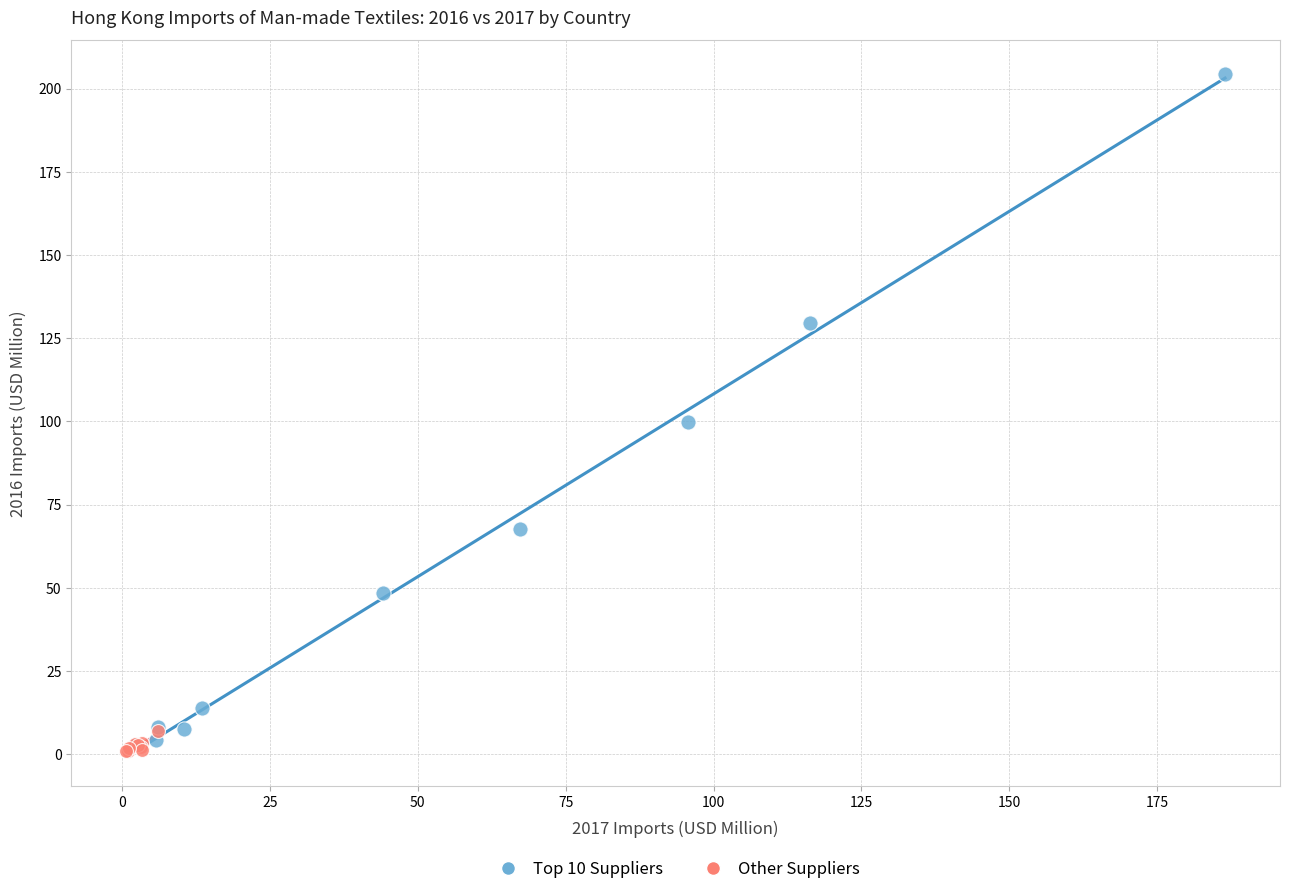

Which series contains the highest Y value?

Top 10 Suppliers